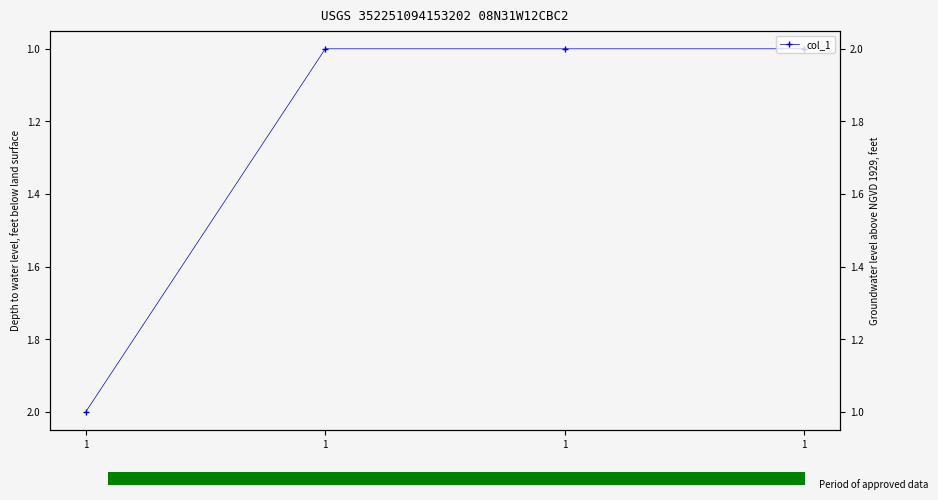

Rank the categories by value from lowest to highest.

1, 1, 1, 1